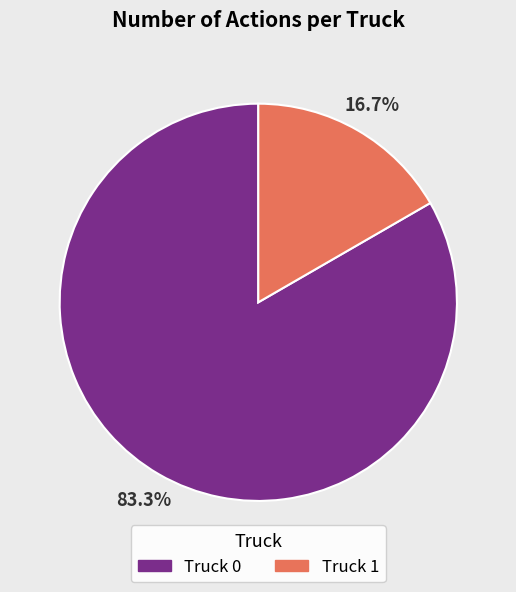

Do Truck 1 and Truck 0 together represent more than half of the pie?

Yes